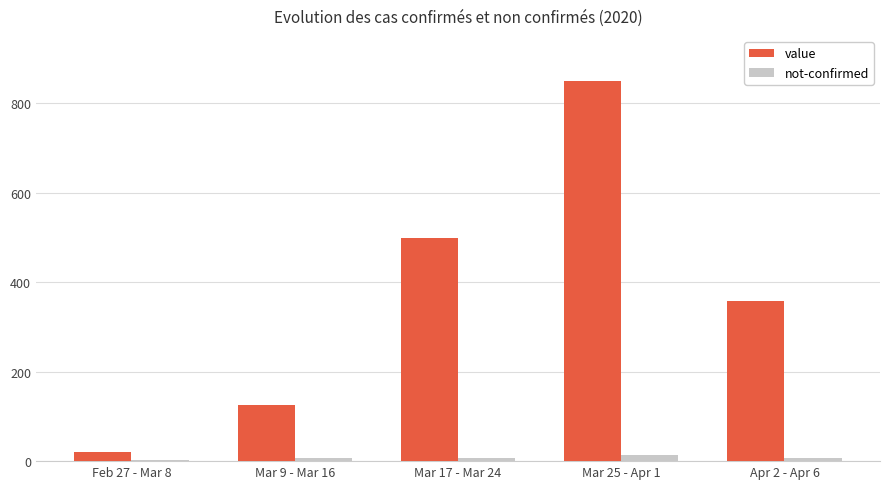

Count the number of categories in the chart.

5